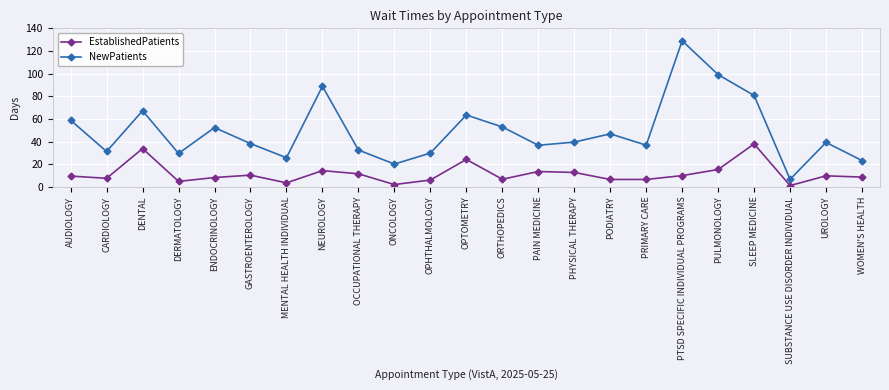

Where is the first local minimum for NewPatients?

CARDIOLOGY